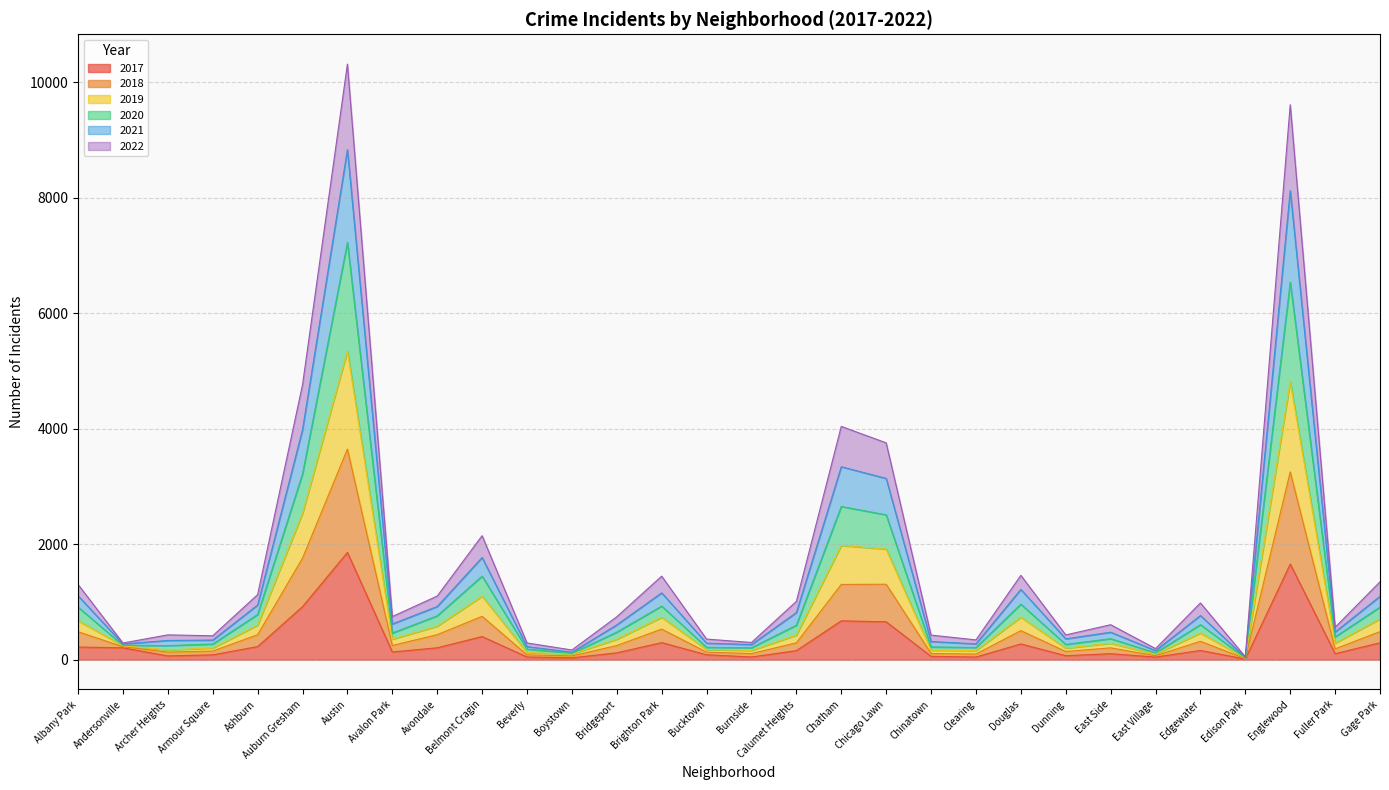

How many series are shown in this chart?

6